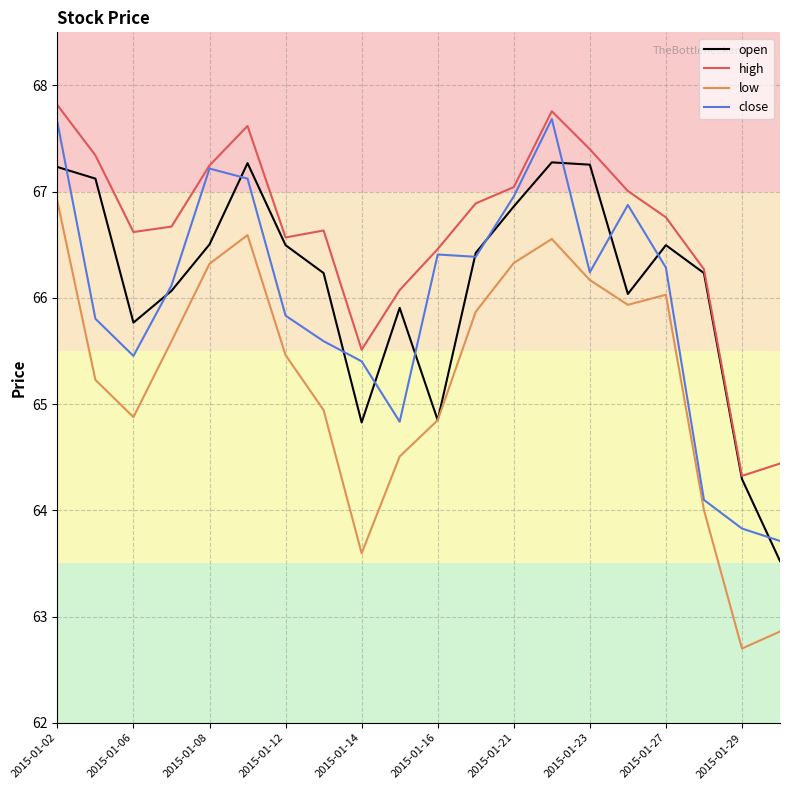

What is the highest value of the low series?

66.9